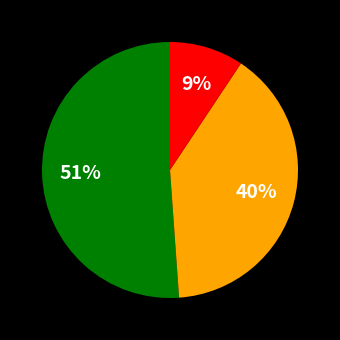

To the nearest percent, what is the average slice percentage?

33%